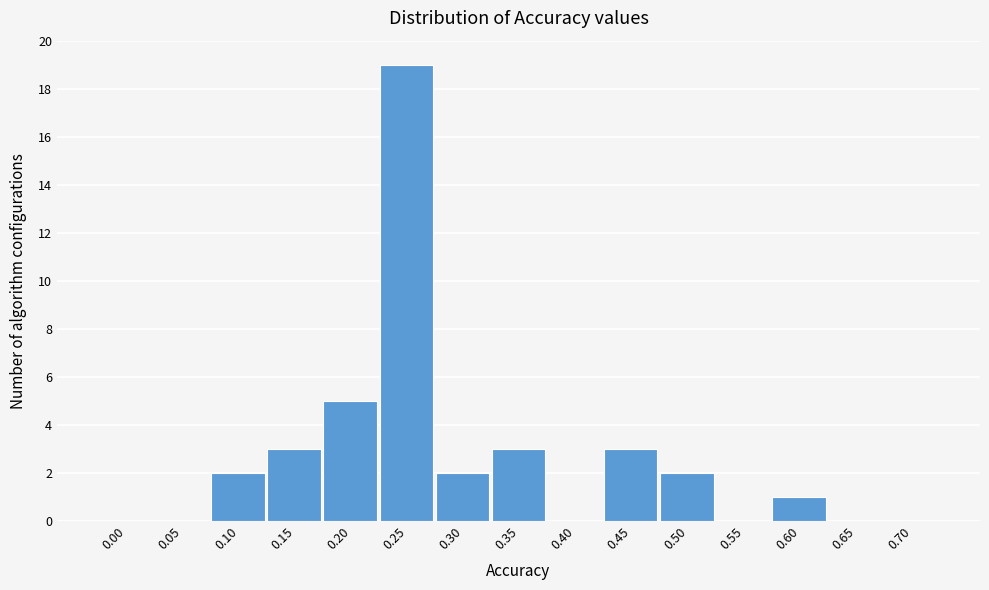

Reading right to left, what are all the values shown in this chart?

0.70=0	0.65=0	0.60=1	0.55=0	0.50=2	0.45=3	0.40=0	0.35=3	0.30=2	0.25=19	0.20=5	0.15=3	0.10=2	0.05=0	0.00=0